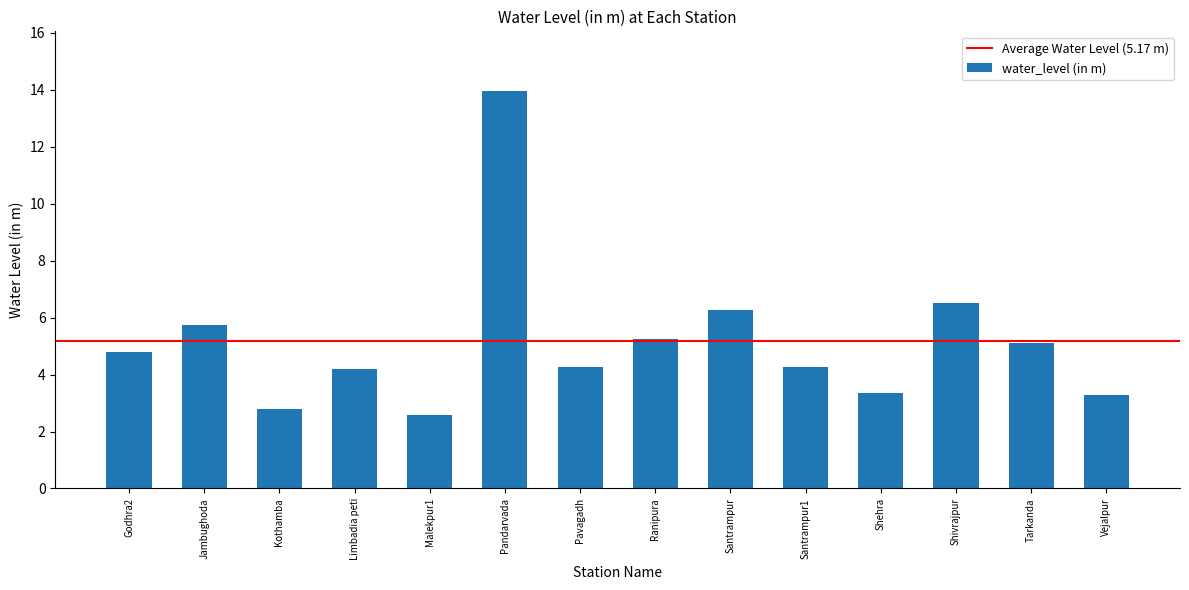

What is the label of the 1st bar from the right?

Vejalpur